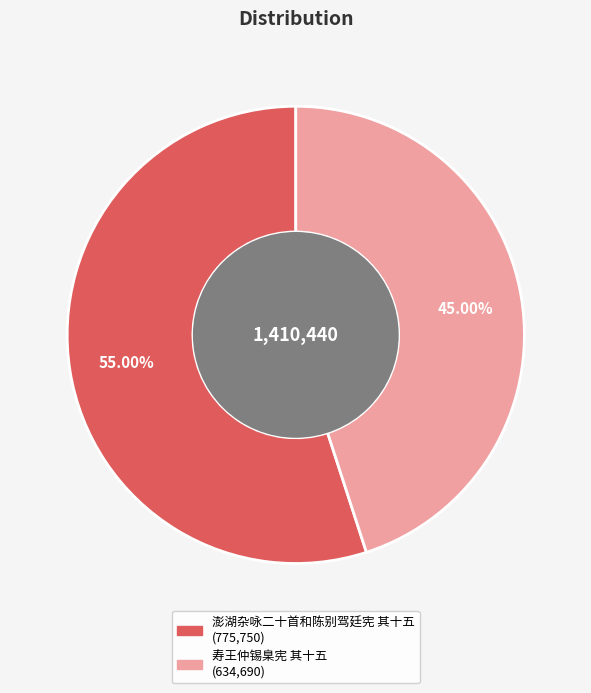

Approximately how many times larger is the value at 澎湖杂咏二十首和陈别驾廷宪 其十五 compared to 寿王仲锡臬宪 其十五?

1.2